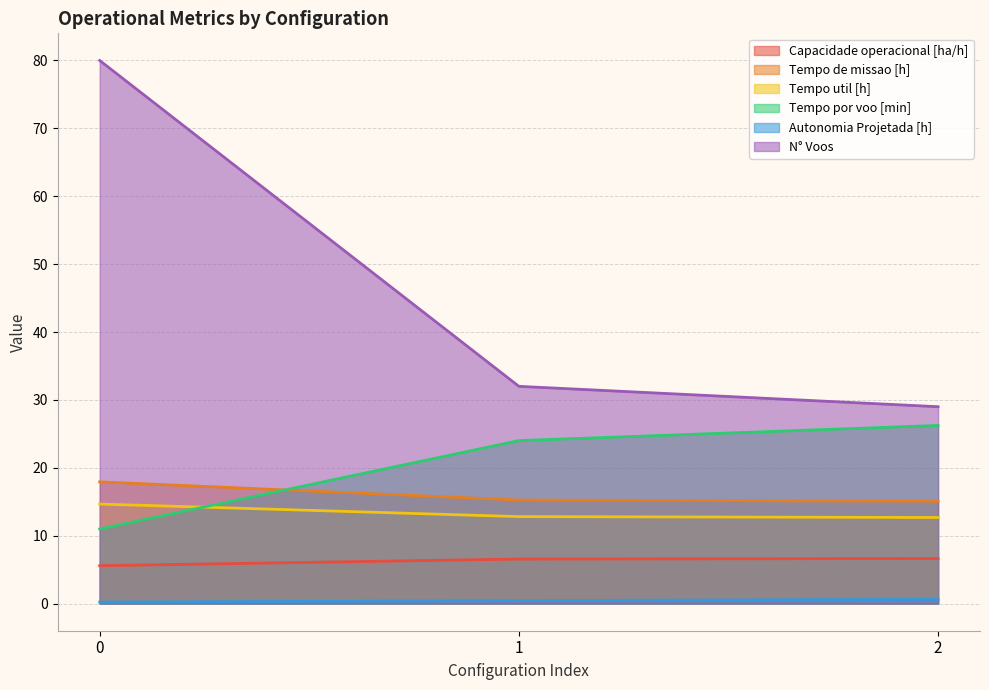

Rank the categories by Capacidade operacional [ha/h] value from highest to lowest.

2, 1, 0